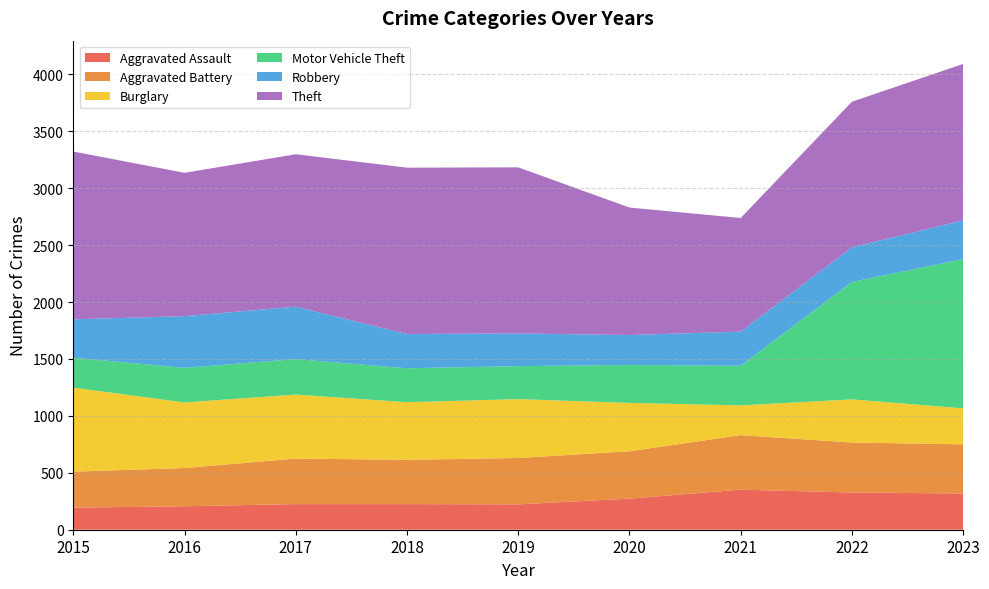

Reading left to right, what are all the values shown in this chart?

Aggravated Assault: 194	206	225	225	223	273	352	327	318
Aggravated Battery: 316	336	400	389	407	416	479	439	432
Burglary: 738	576	562	506	517	425	261	379	316
Motor Vehicle Theft: 263	304	312	298	290	333	348	1031	1311
Robbery: 337	454	460	301	287	263	300	304	341
Theft: 1474	1259	1339	1461	1459	1120	998	1279	1373